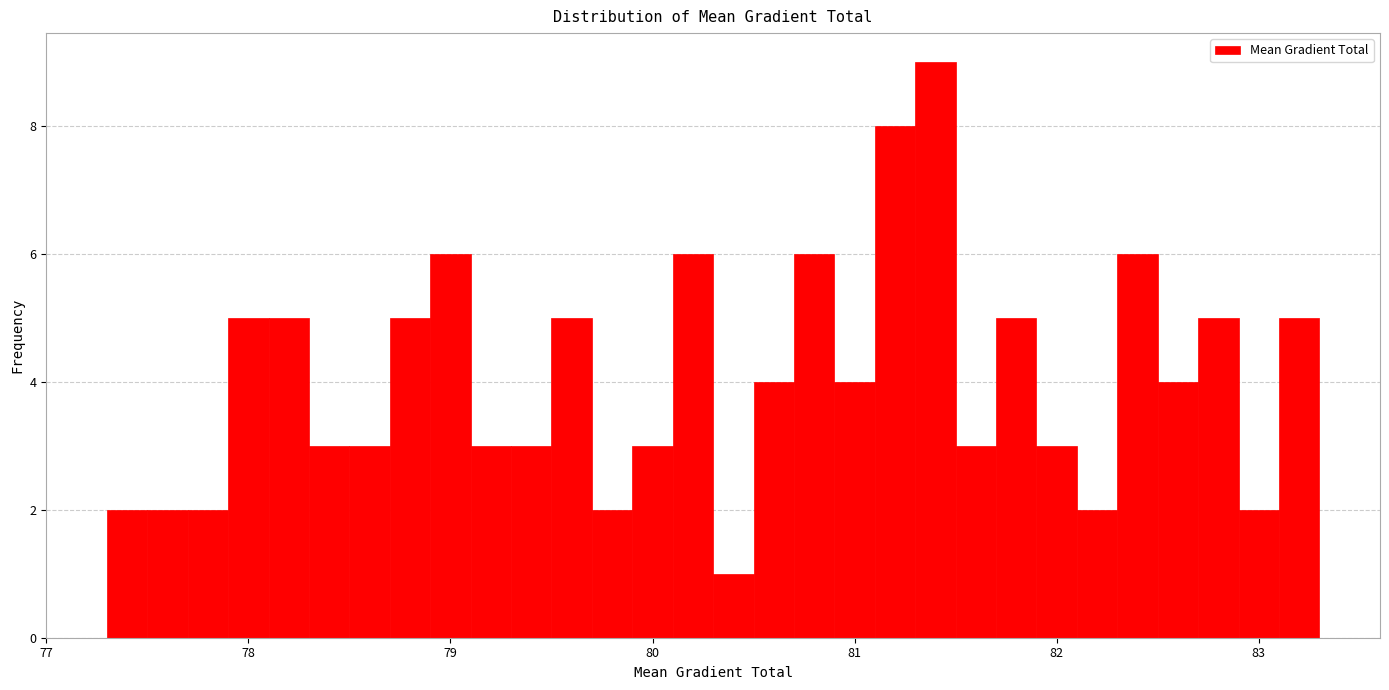

Read against the x-axis, roughly where is the centre of the tallest bar?

81.4